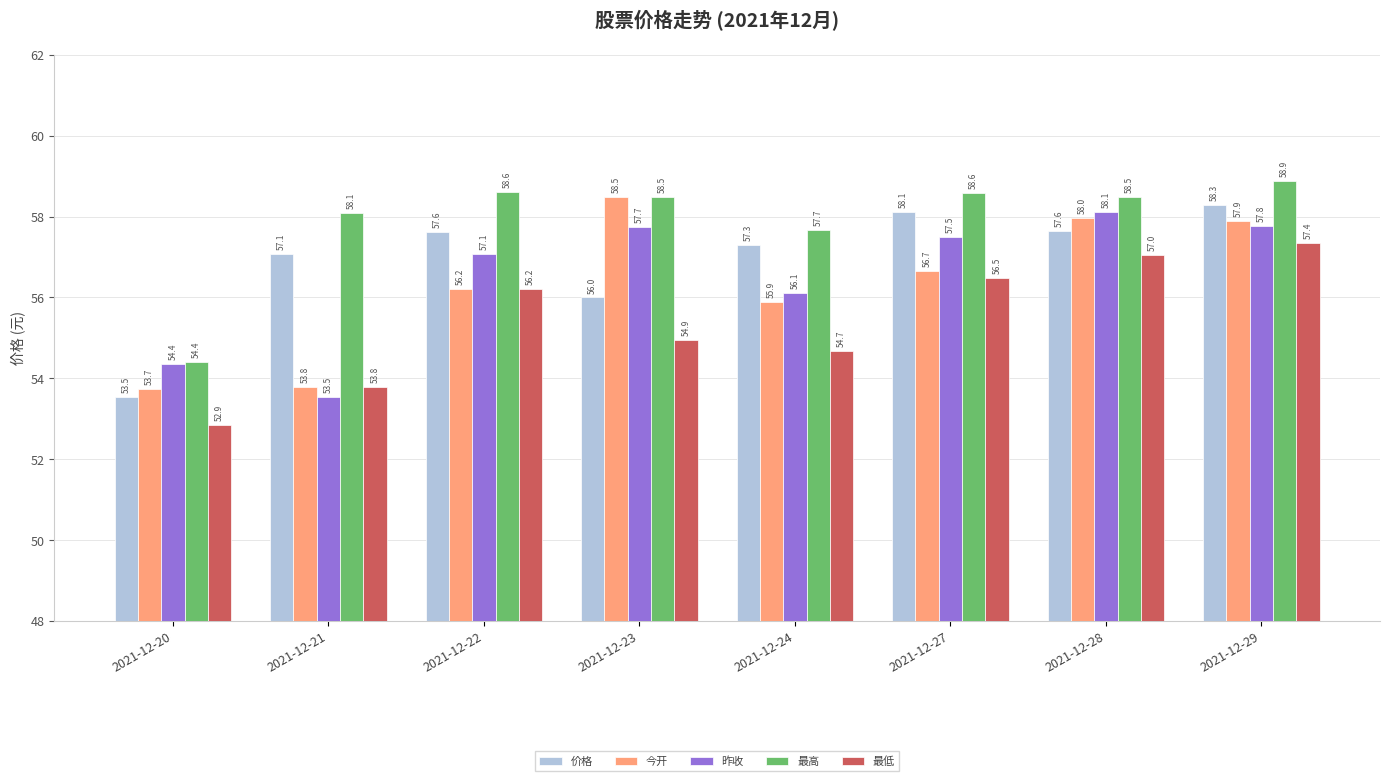

At which label does 昨收 first exceed 57?

2021-12-22